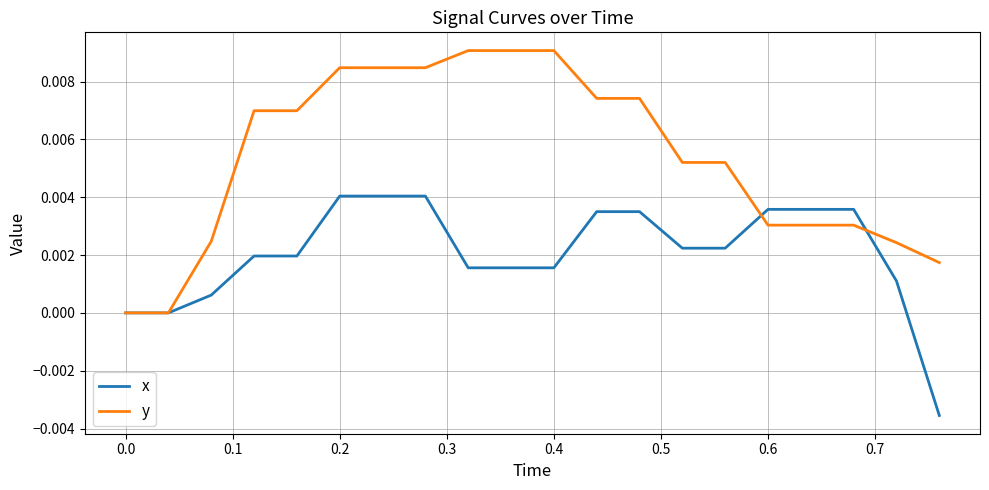

What are all the series names shown in the legend?

x, y